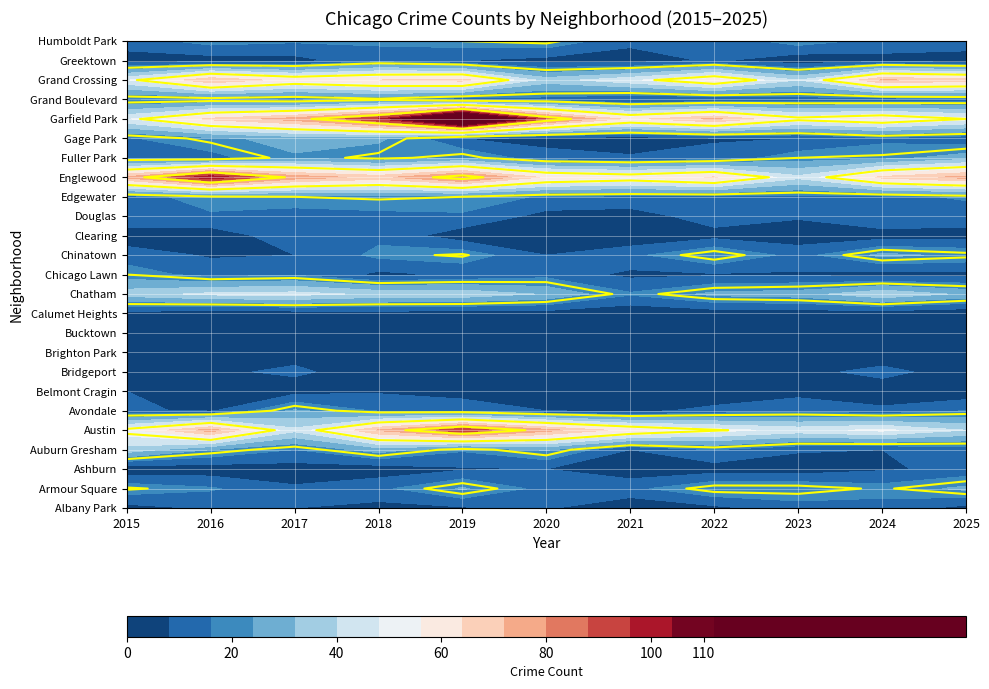

The value of Austin at Belmont Cragin is 60. True or false?

True